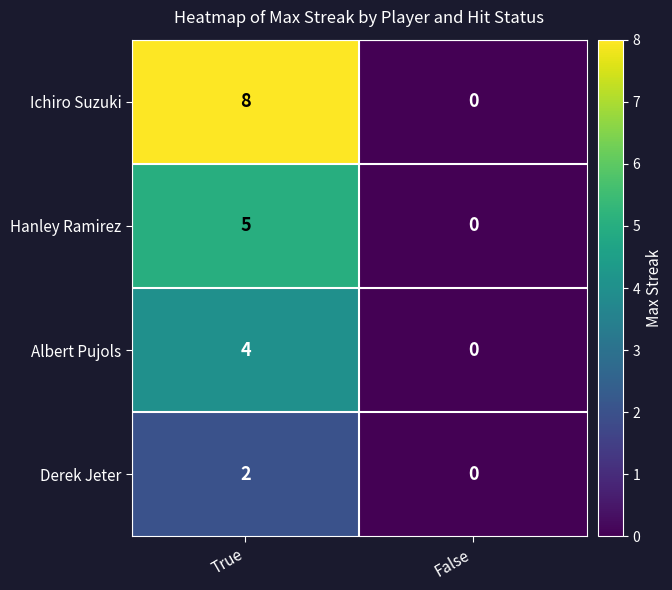

How many data points does each series have?

2